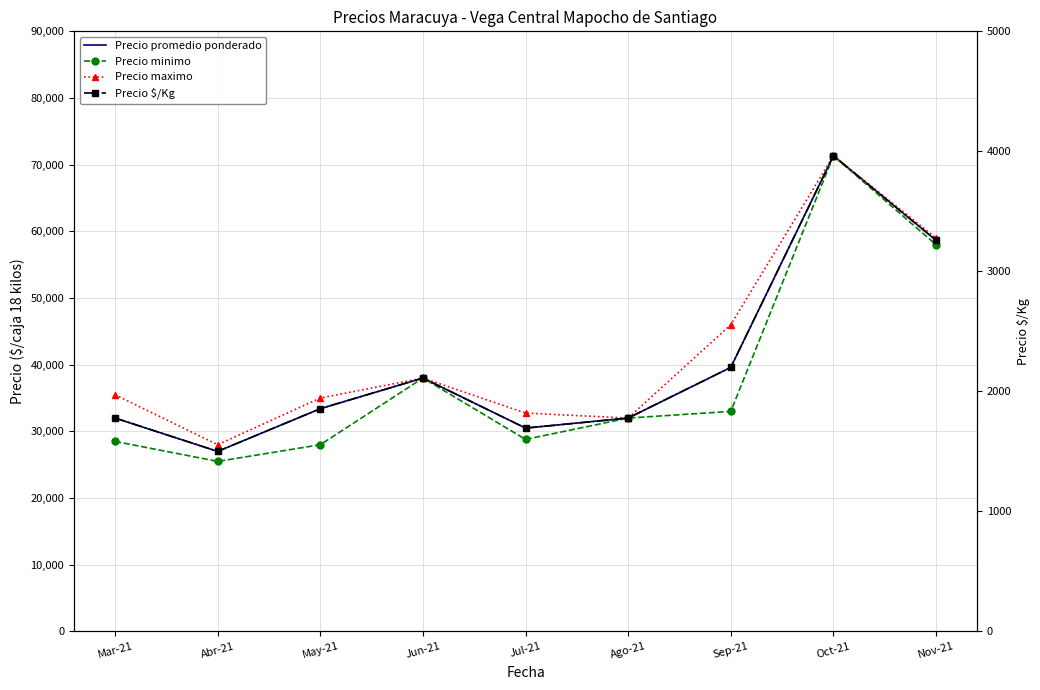

Where does the Precio $/Kg series first go above 1856?

Jun-21